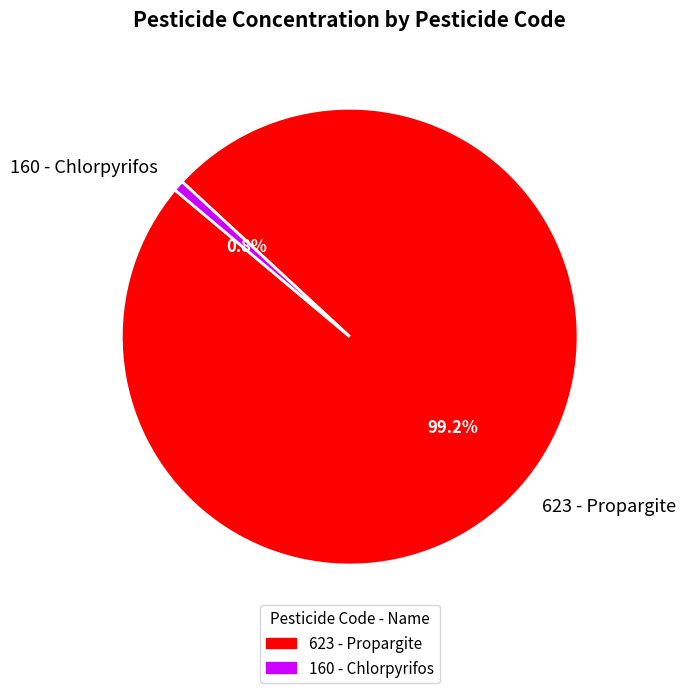

Rank the categories by value from lowest to highest.

160 - Chlorpyrifos, 623 - Propargite